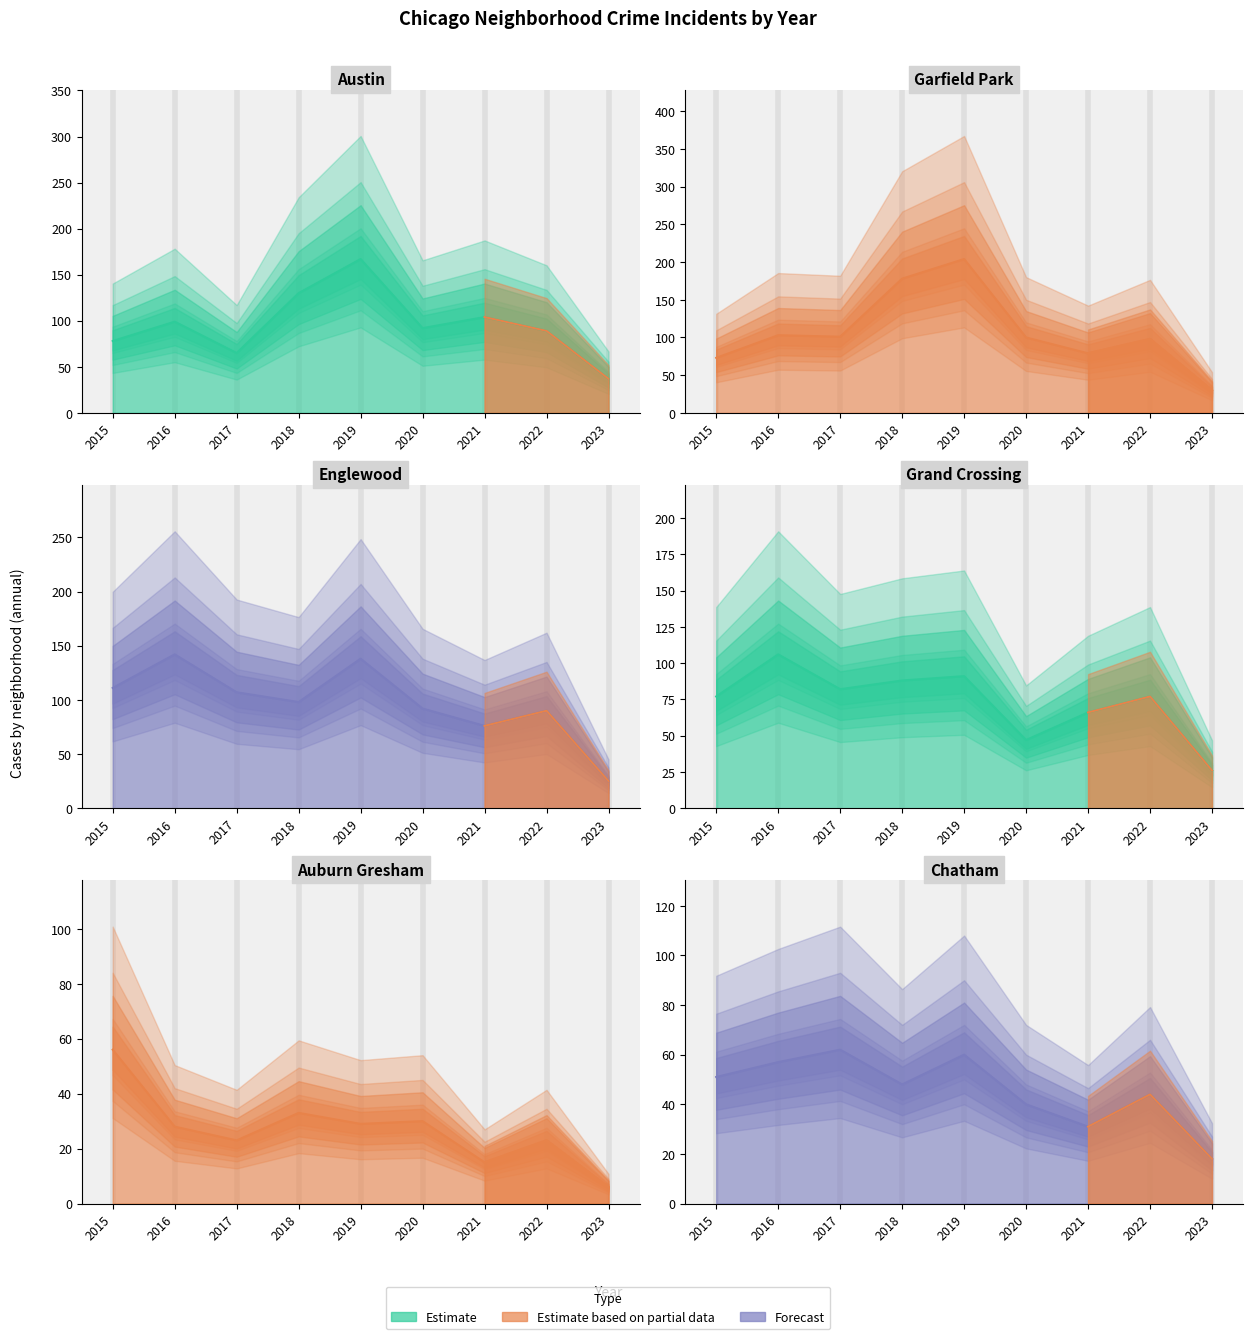

List the series in order of their peak value, highest first.

Garfield Park, Austin, Englewood, Grand Crossing, Chatham, Auburn Gresham